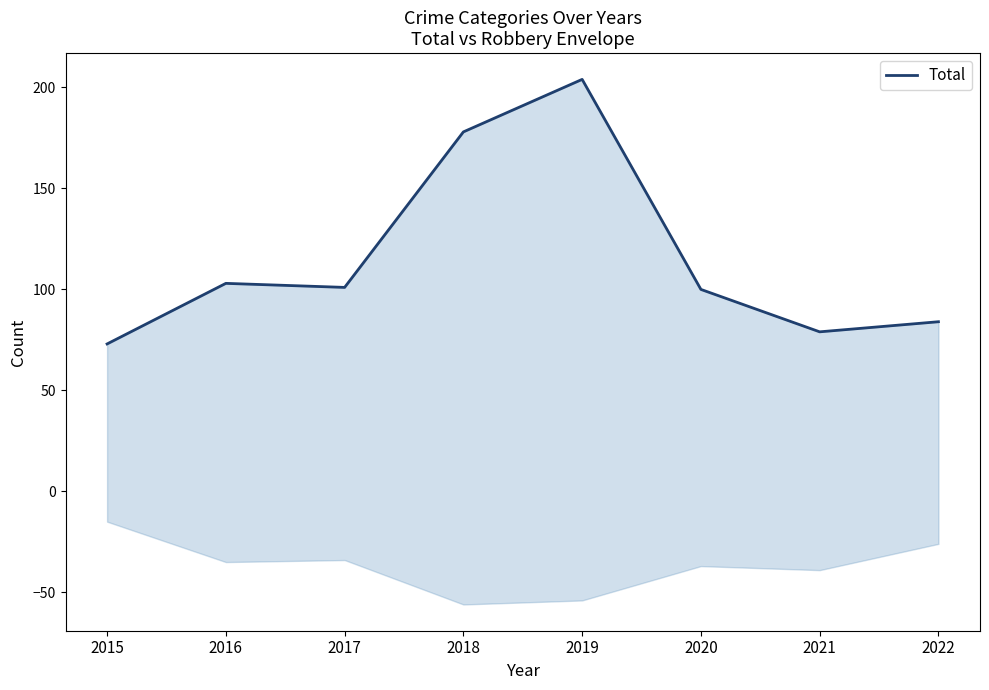

Rank the categories by value from lowest to highest.

2015, 2021, 2022, 2020, 2017, 2016, 2018, 2019